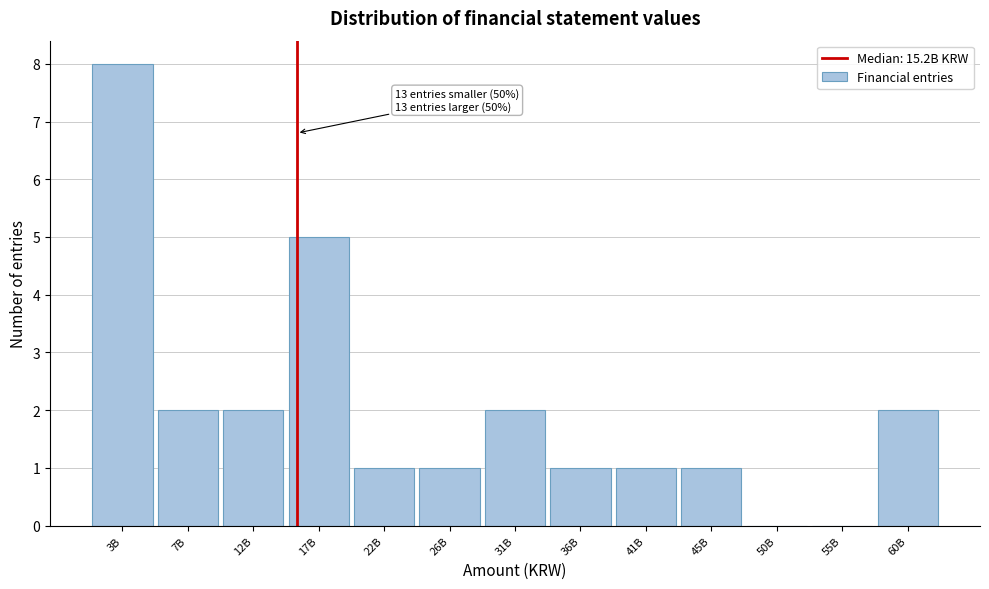

Reading right to left, extract all data points from this chart.

60B=2	55B=0	50B=0	45B=1	41B=1	36B=1	31B=2	26B=1	22B=1	17B=5	12B=2	7B=2	3B=8